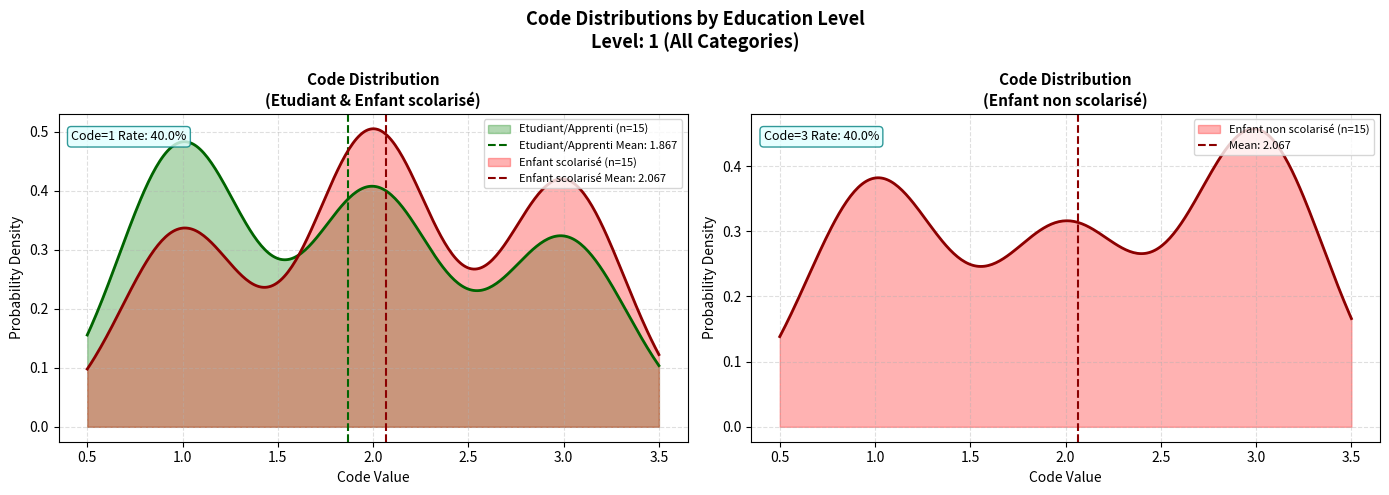

What is the sum of the Enfant non scolarisé values at 9 and 4?

4